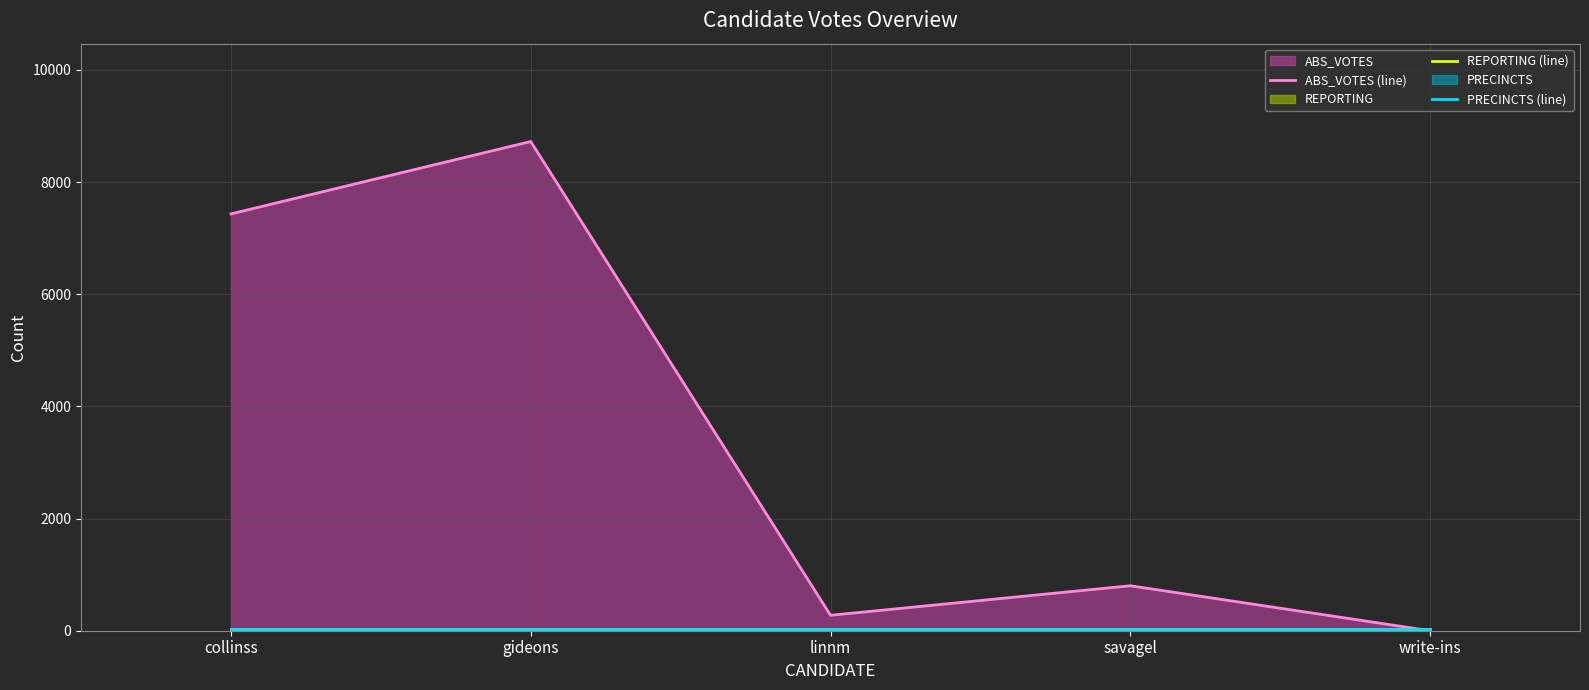

At how many categories does at least one series exceed 8499?

1